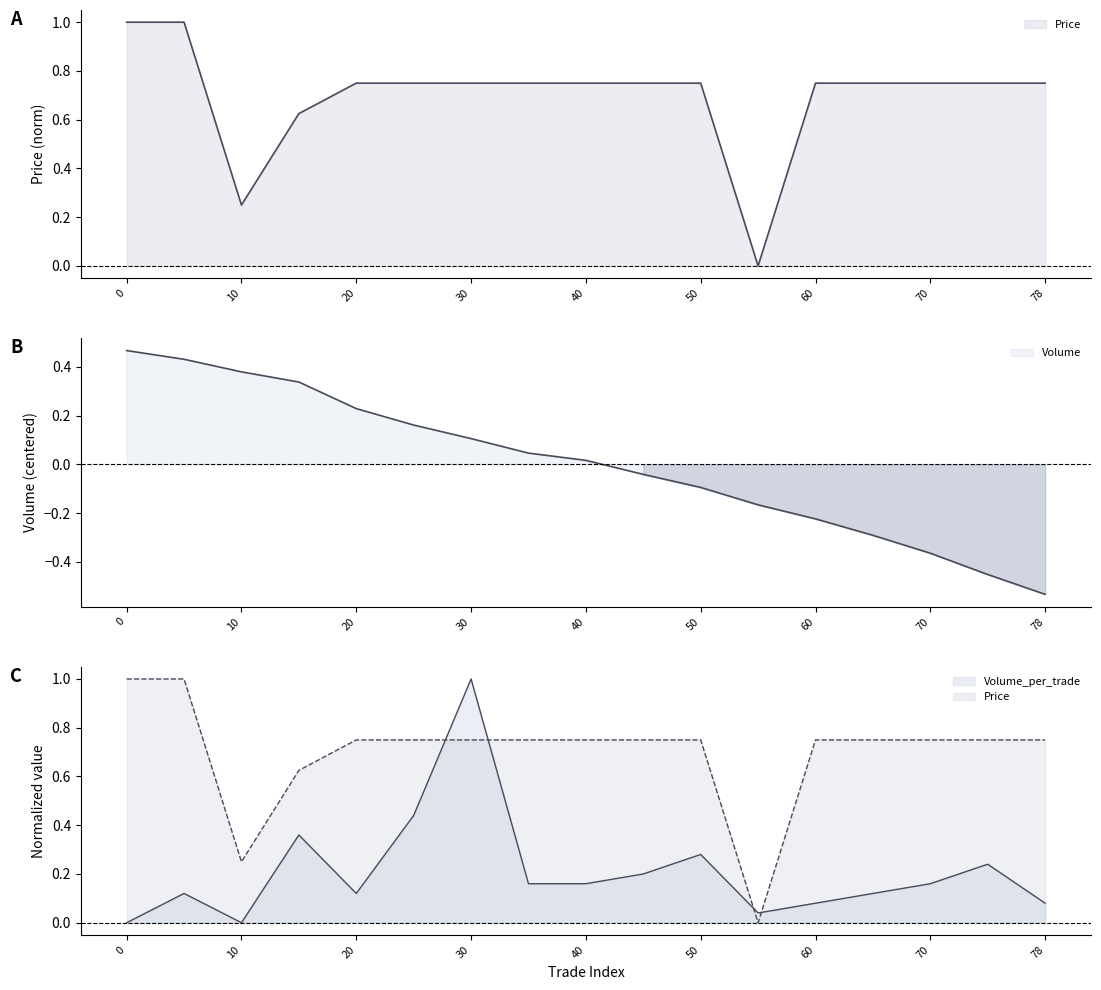

Read the Price value at 15.

0.6